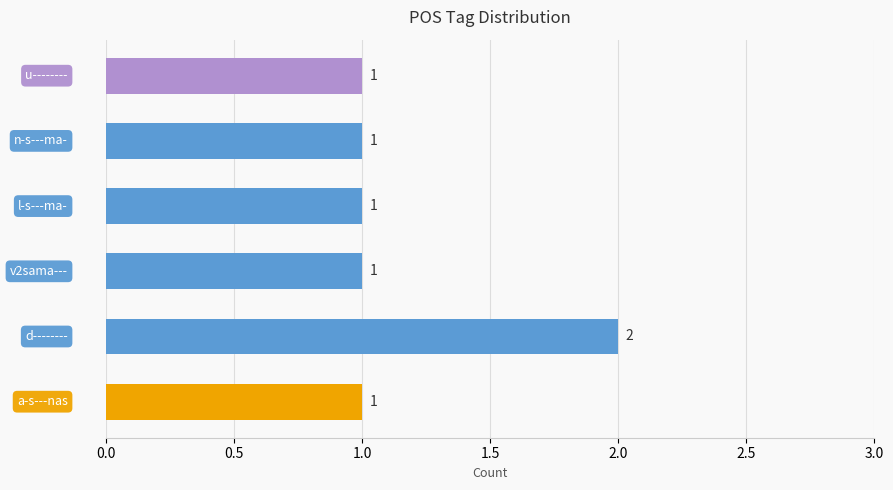

Count the values in the range 1 to 2.

6